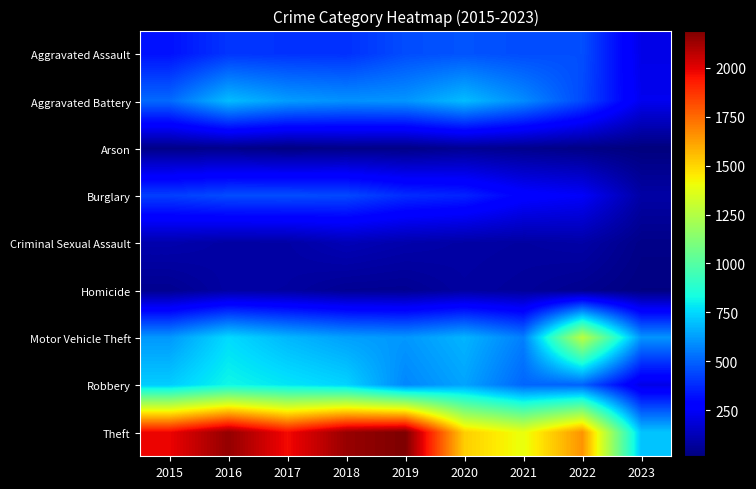

Rank the series at 2019 from highest to lowest value.

Theft, Motor Vehicle Theft, Aggravated Battery, Robbery, Aggravated Assault, Burglary, Criminal Sexual Assault, Homicide, Arson